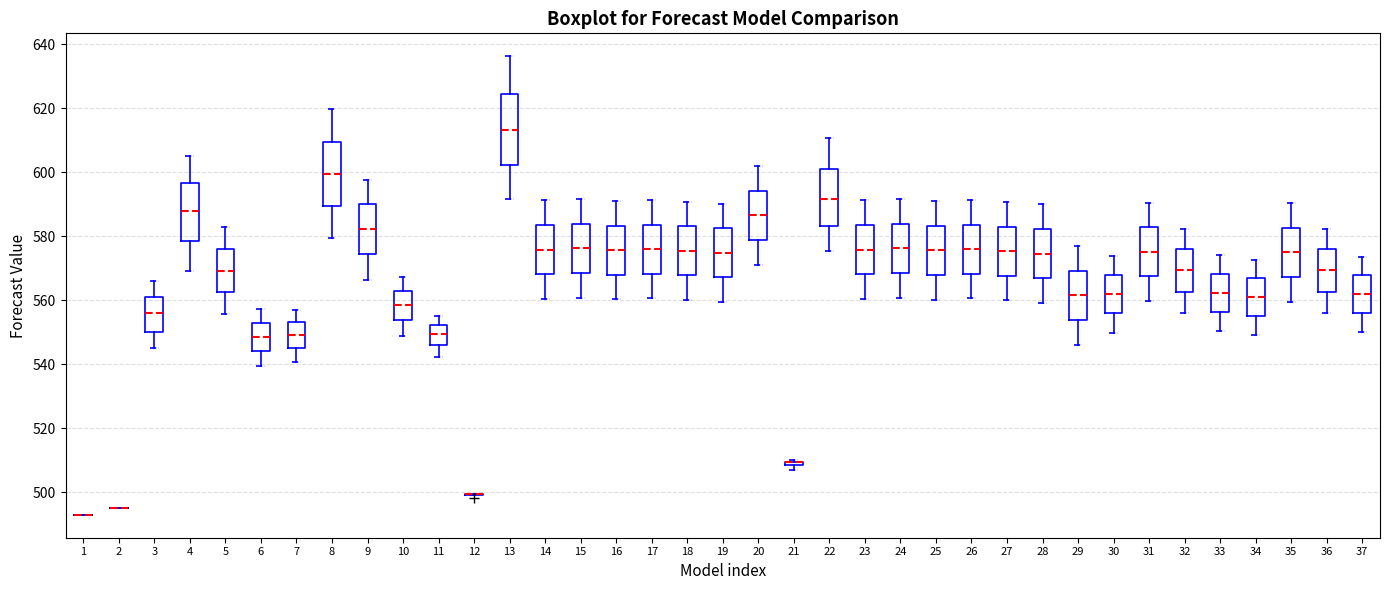

Where does the lower whisker of the box at x = 15 end on the y-axis? The values are not printed on the chart, so give them approximately, as read against the axis.

560